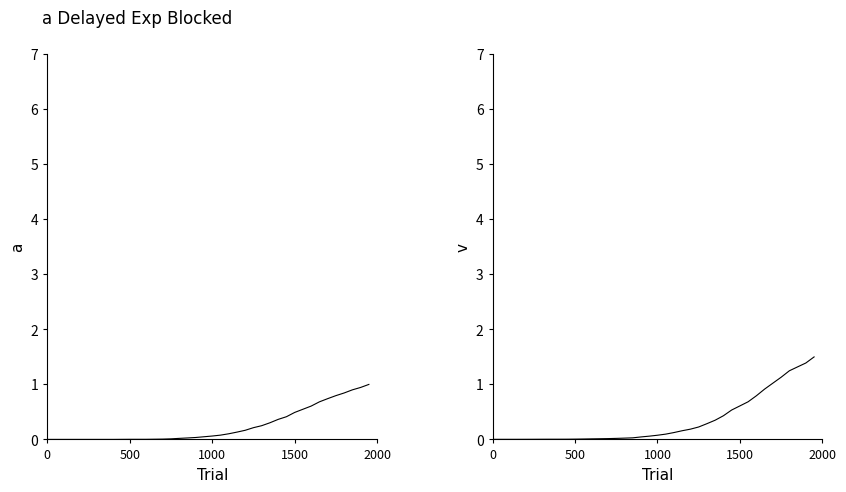

Reading right to left, extract all data points from this chart.

0: 1.0	0.9	0.9	0.8	0.8	0.7	0.7	0.6	0.5	0.5	0.4	0.4	0.3	0.2	0.2	0.2	0.1	0.1	0.1	0.1	0.0	0.0	0.0	0.0	0.0	0.0	0.0	0.0	0.0	0.0	0.0	0.0	0.0	0.0	0.0	0.0	0.0	0.0	0.0	0.0
1: 1.5	1.4	1.3	1.2	1.1	1.0	0.9	0.8	0.7	0.6	0.5	0.4	0.3	0.3	0.2	0.2	0.2	0.1	0.1	0.1	0.1	0.0	0.0	0.0	0.0	0.0	0.0	0.0	0.0	0.0	0.0	0.0	0.0	0.0	0.0	0.0	0.0	0.0	0.0	0.0